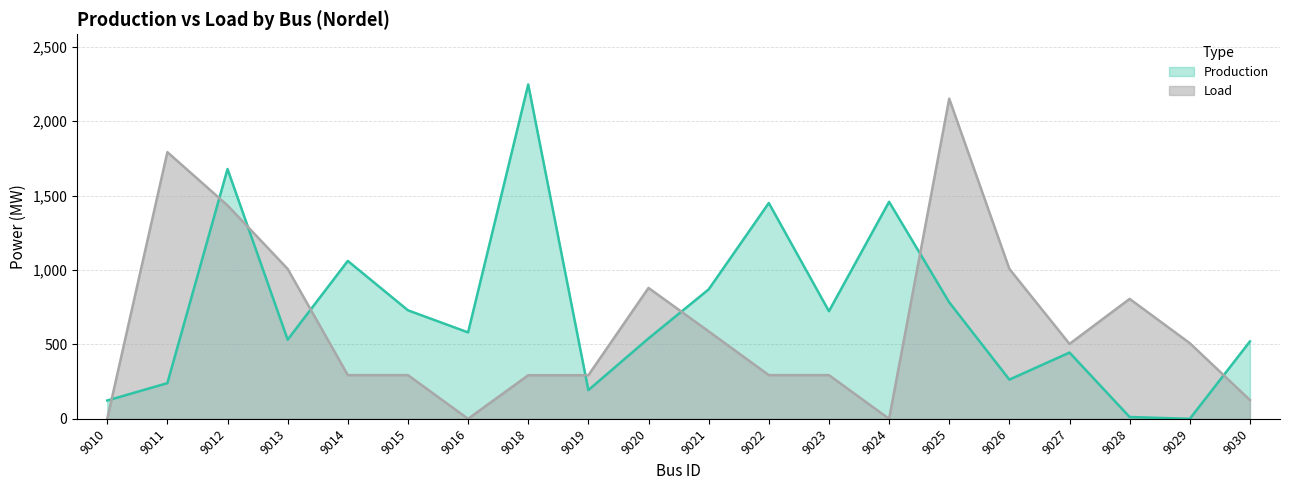

Reading left to right, what are all the values shown in this chart?

Production: 9010=123.0	9011=239.7	9012=1678.4	9013=531.8	9014=1060.8	9015=729.1	9016=580.6	9018=2246.5	9019=193.0	9020=540.1	9021=869.6	9022=1450.0	9023=723.1	9024=1458.0	9025=782.8	9026=263.5	9027=445.2	9028=12.1	9029=0.0	9030=520.0
Load: 9010=0.0	9011=1791.8	9012=1433.9	9013=1007.3	9014=293.7	9015=293.7	9016=0.0	9018=293.0	9019=293.0	9020=879.4	9021=587.8	9022=293.7	9023=293.7	9024=0.0	9025=2150.8	9026=1007.3	9027=503.3	9028=805.8	9029=508.1	9030=126.3